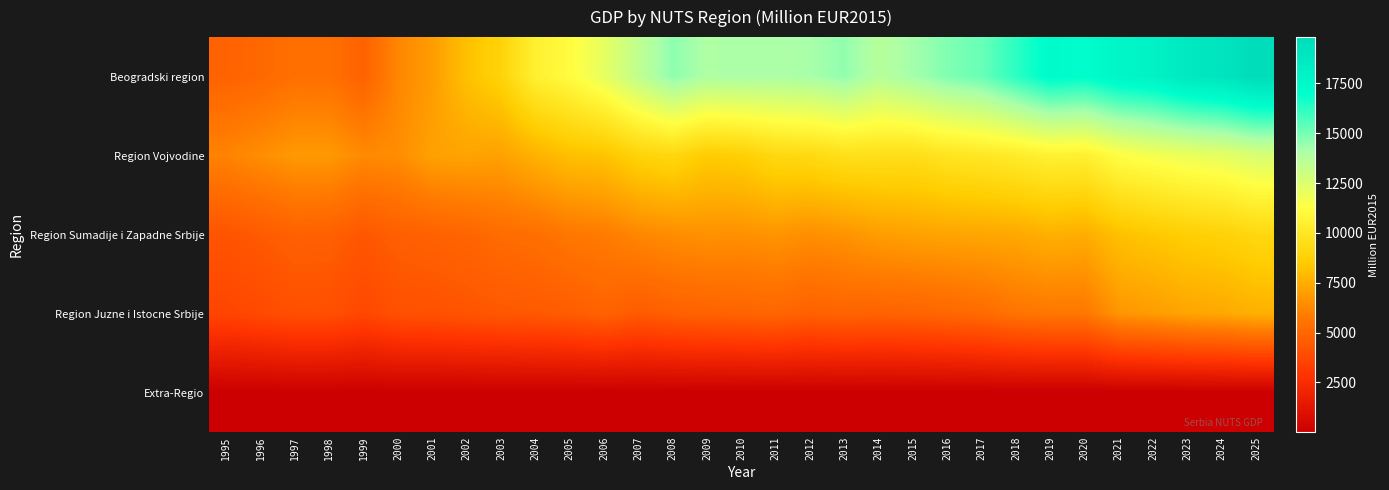

Reading left to right, extract all data points from this chart.

Beogradski region: 1995=4862.8	1996=5064.6	1997=5416.5	1998=5404.9	1999=4833.9	2000=6202.8	2001=6914.1	2002=8137.6	2003=8891.6	2004=10527.6	2005=11139.4	2006=12106.8	2007=13415.6	2008=14610.6	2009=13984.7	2010=14070.0	2011=14013.1	2012=14141.2	2013=14539.5	2014=13714.4	2015=14226.5	2016=14824.0	2017=15222.4	2018=16232.5	2019=17228.3	2020=17029.2	2021=17726.3	2022=17995.8	2023=18777.4	2024=19099.6	2025=19815.4
Region Vojvodine: 1995=6118.1	1996=6463.6	1997=6807.2	1998=6807.7	1999=6336.3	2000=6443.0	2001=7079.6	2002=7165.2	2003=7079.6	2004=7621.3	2005=8106.0	2006=8239.0	2007=8885.2	2008=9132.3	2009=8552.6	2010=8704.6	2011=9198.8	2012=9274.8	2013=9588.4	2014=9569.4	2015=9502.9	2016=9864.0	2017=10016.0	2018=10263.1	2019=10586.2	2020=10529.2	2021=11289.4	2022=11653.4	2023=11942.5	2024=12147.3	2025=12602.6
Region Sumadije i Zapadne Srbije: 1995=4253.1	1996=4503.2	1997=4770.9	1998=4747.0	1999=4369.3	2000=4684.5	2001=4797.9	2002=4953.8	2003=5244.3	2004=5357.7	2005=5683.7	2006=5846.7	2007=6222.3	2008=6435.0	2009=6569.6	2010=6527.1	2011=6675.9	2012=6477.5	2013=6640.5	2014=6945.2	2015=7086.9	2016=7179.1	2017=7249.9	2018=7320.8	2019=7590.1	2020=7469.6	2021=8157.1	2022=8425.1	2023=8678.3	2024=8826.9	2025=9157.7
Region Juzne i Istocne Srbije: 1995=3610.8	1996=3813.6	1997=4052.7	1998=4036.4	1999=3701.4	2000=4095.2	2001=4144.2	2002=4252.0	2003=4403.8	2004=4457.7	2005=4580.2	2006=4834.9	2007=4526.3	2008=4756.5	2009=4839.8	2010=4898.6	2011=5001.5	2012=4776.1	2013=4908.4	2014=4849.6	2015=4898.6	2016=5035.8	2017=5207.2	2018=5564.8	2019=5687.3	2020=5697.1	2021=6706.2	2022=6913.6	2023=7195.5	2024=7318.8	2025=7593.1
Extra-Regio: 1995=10.8	1996=11.7	1997=13.7	1998=12.7	1999=10.7	2000=14.0	2001=13.6	2002=14.9	2003=15.5	2004=17.2	2005=15.8	2006=16.3	2007=16.4	2008=18.3	2009=19.7	2010=20.1	2011=18.7	2012=21.5	2013=20.3	2014=20.1	2015=25.3	2016=25.3	2017=24.8	2018=19.7	2019=17.9	2020=16.1	2021=16.3	2022=19.0	2023=19.9	2024=20.2	2025=21.0